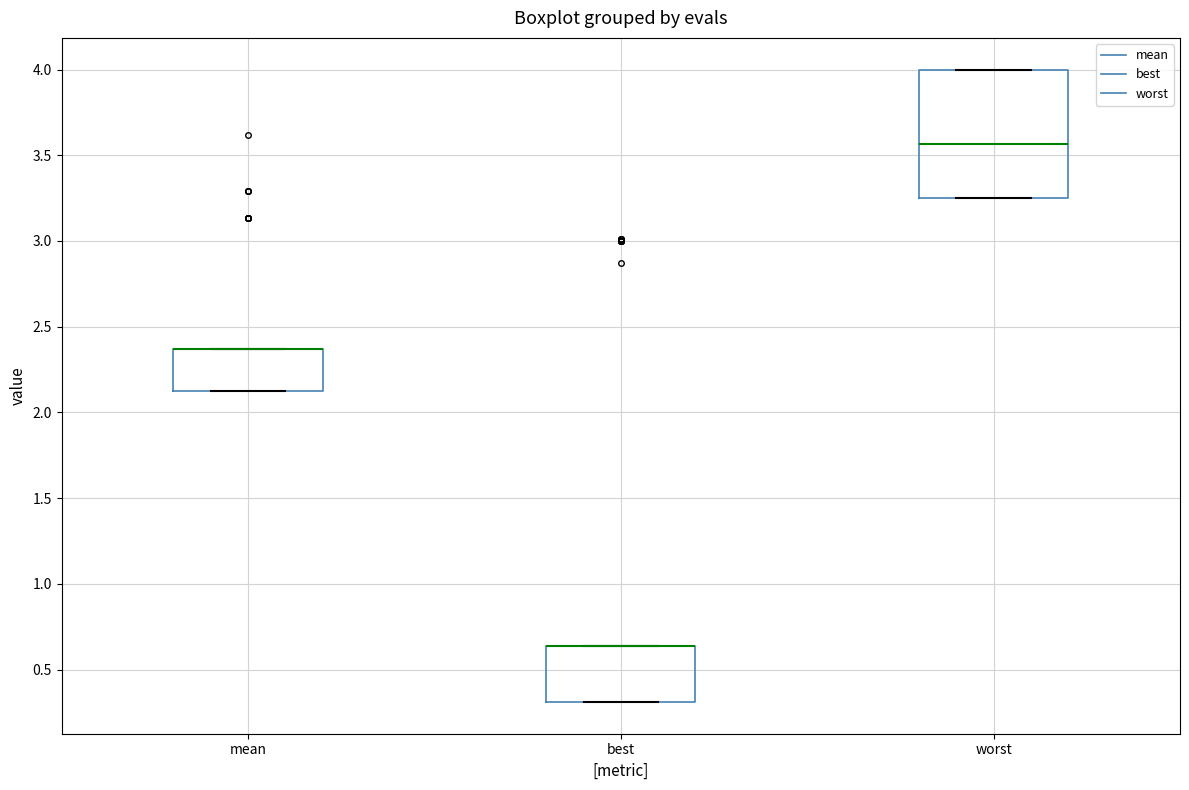

Comparing the boxes themselves (not the whiskers), which one is the tallest?

worst